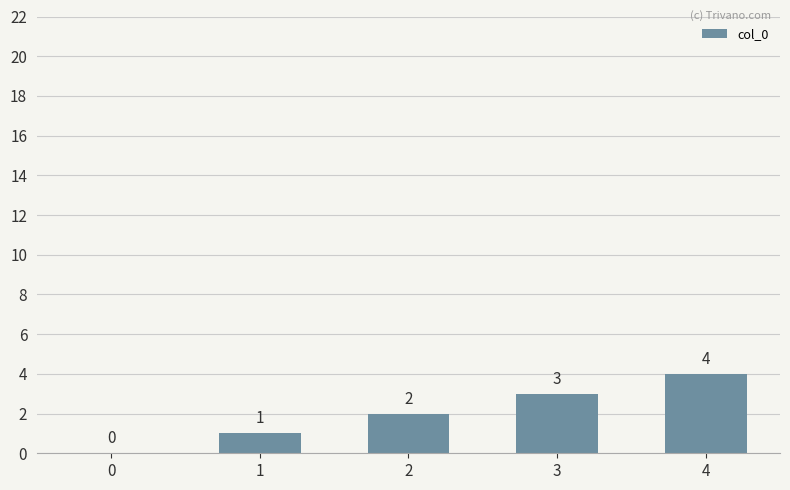

What is the sum of all values?

10